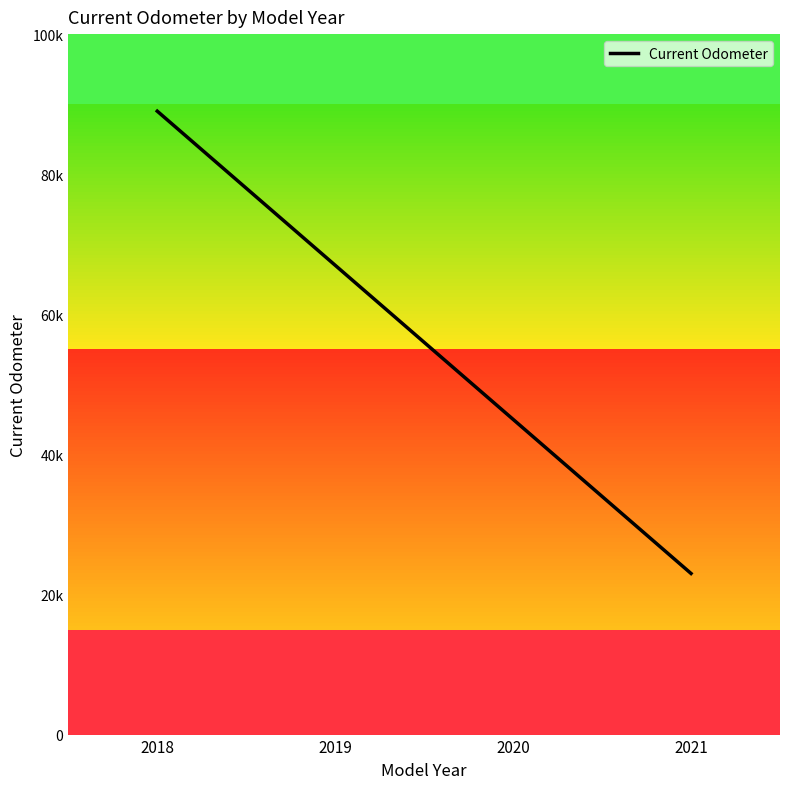

Does the chart have visible grid lines?

No